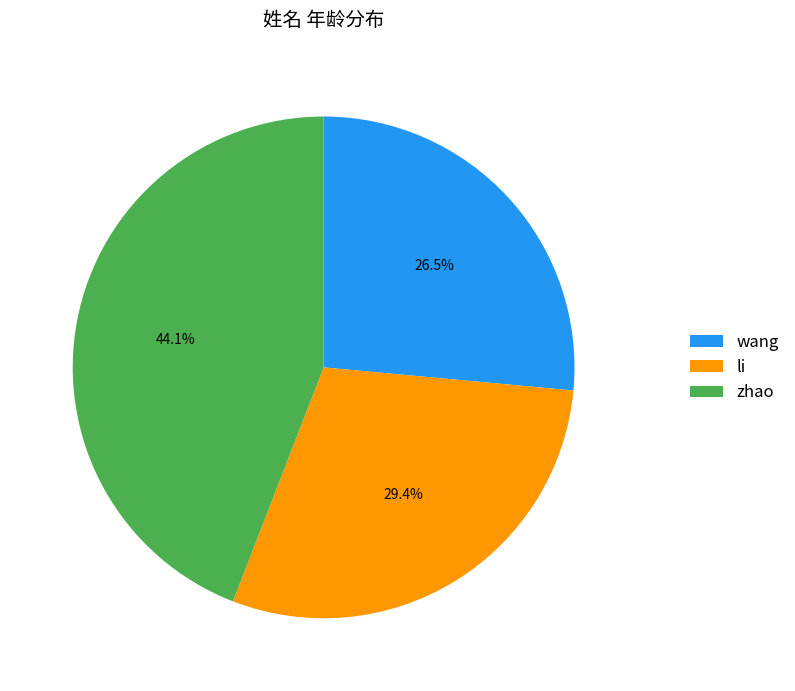

To the nearest percent, what portion does li represent?

29%